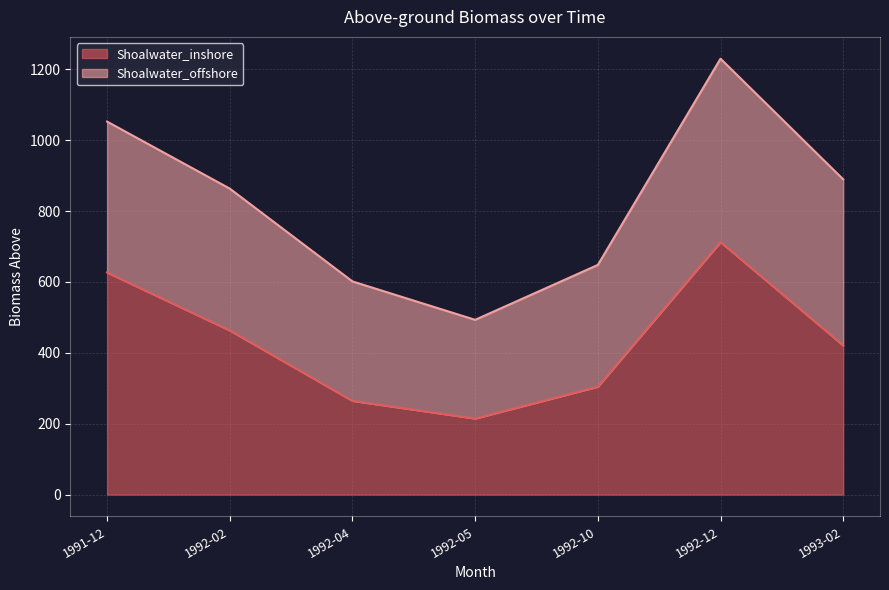

At which label does Shoalwater_inshore reach its peak?

1992-12